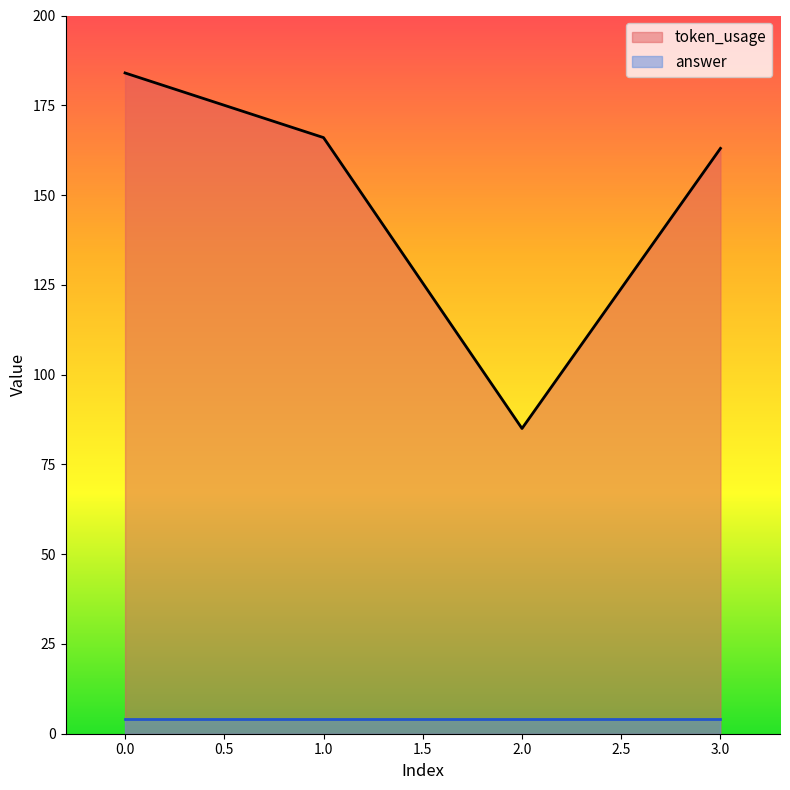

The chart shows a value of 163 at 3. True or false?

True